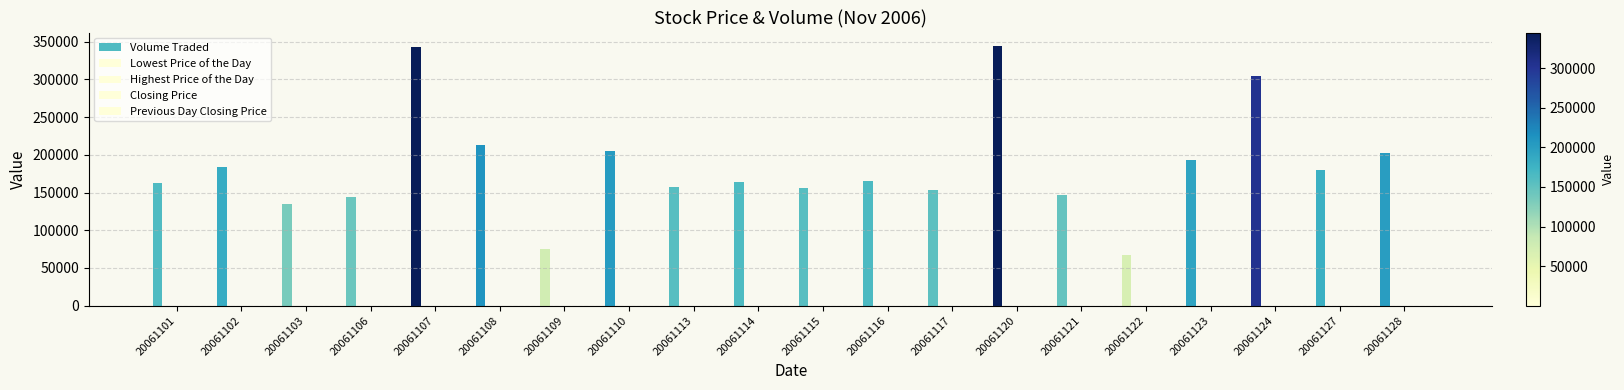

Reading right to left, list all the values displayed in this chart.

Volume Traded: 202000	180500	304900	193800	67600	147000	345000	153300	165500	156700	164000	157400	204700	74600	212900	343700	143600	134300	183900	162100
Lowest Price of the Day: 123	120	121	121	120	119	113	115	115	114	114	114	114	114	115	115	114	116	115	117
Highest Price of the Day: 127	126	125	124	125	124	123	119	119	119	119	118	119	119	119	120	120	120	122	124
Closing Price: 125	124	124	122	122	120	119	118	117	117	117	117	117	117	117	118	117	118	119	120
Previous Day Closing Price: 124	124	122	122	120	119	118	117	117	117	117	117	117	117	118	117	118	119	120	123